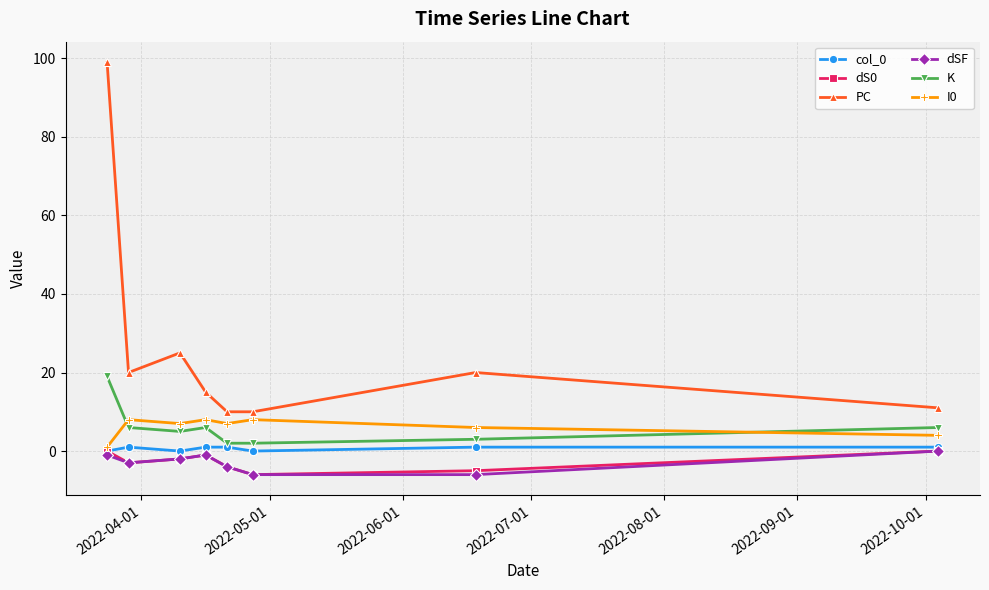

Which series has the largest total across all categories?

PC